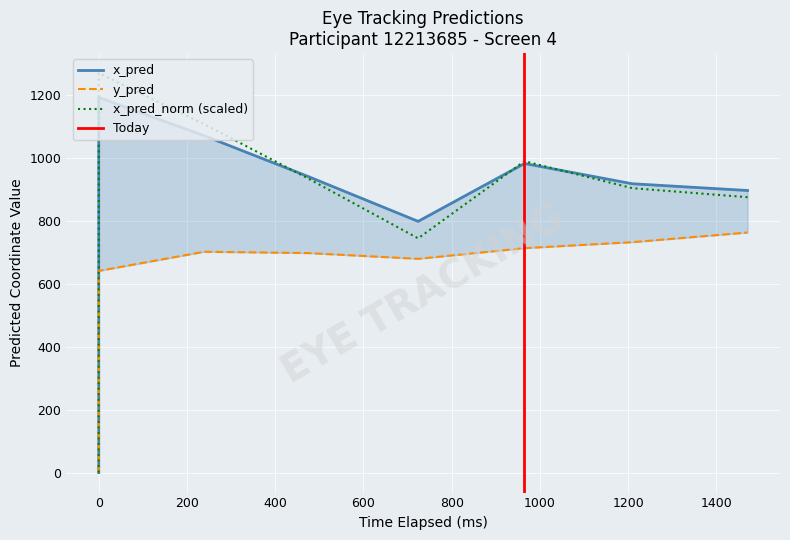

What is the difference between the maximum and minimum values in the x_pred_normalised series?

1269.3